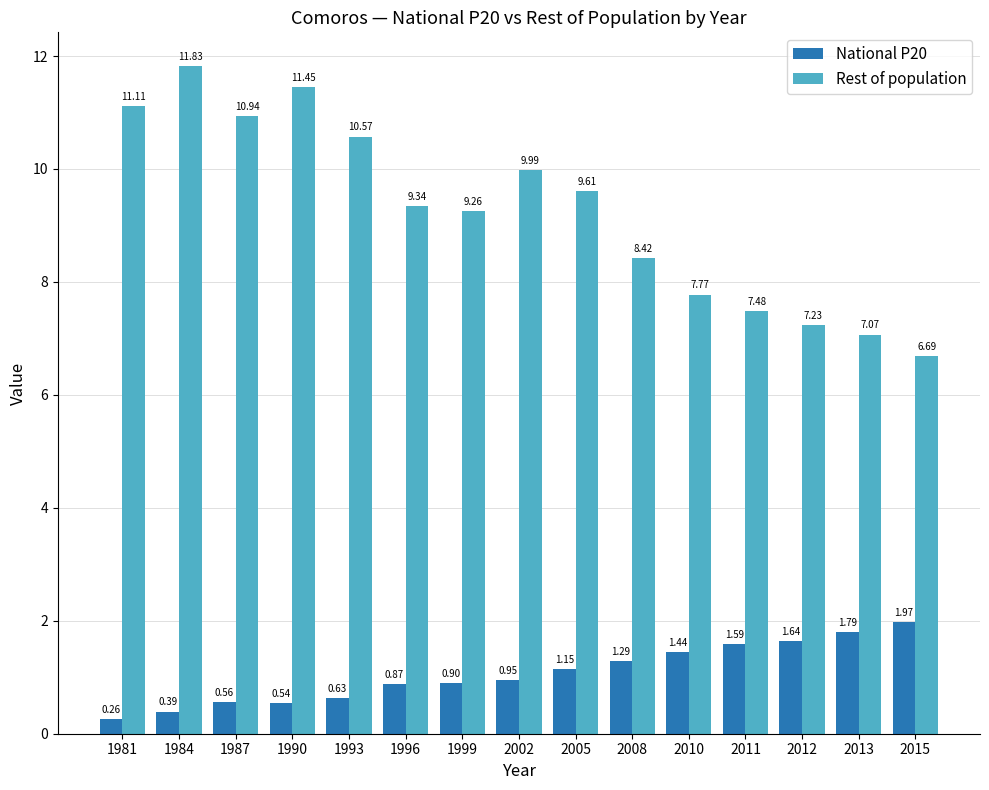

Which series has the widest spread of values?

Rest of population